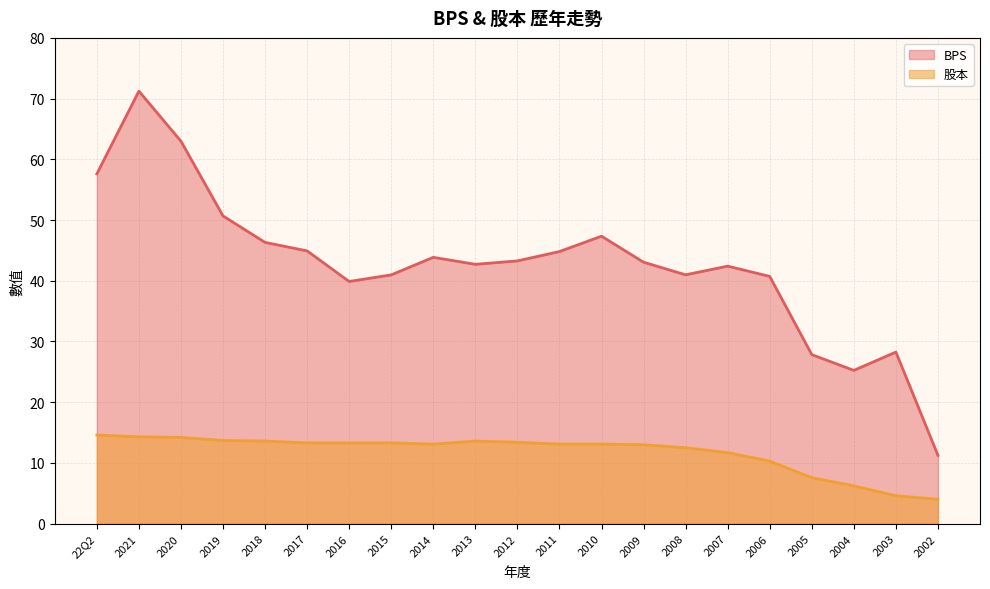

What is the label of the 4th point from the left?

2019